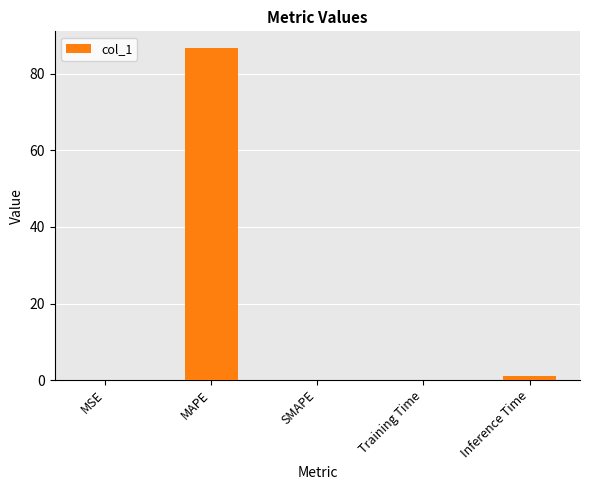

What is the greatest value displayed?

86.8